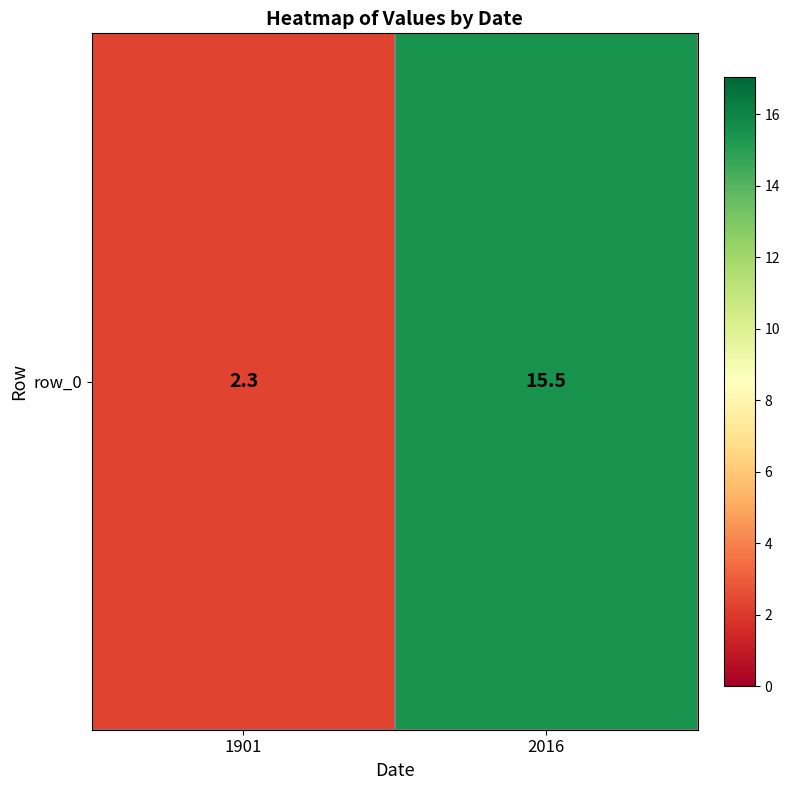

The chart shows a value of 4.9 at 2016. True or false?

False